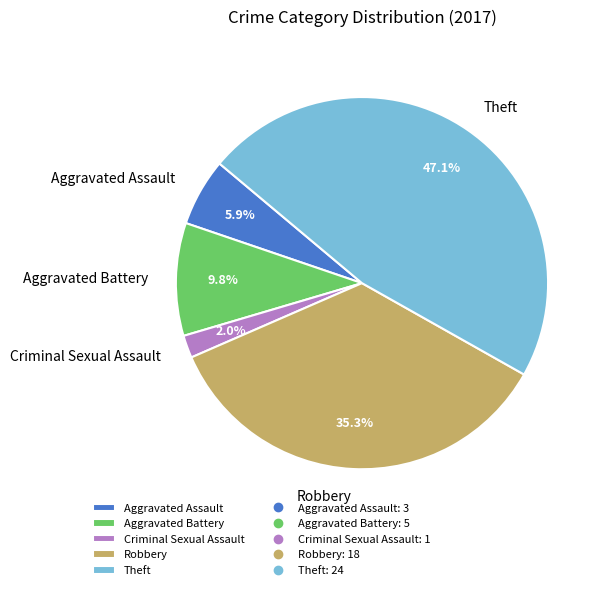

Between Aggravated Battery and Aggravated Assault, which is larger?

Aggravated Battery